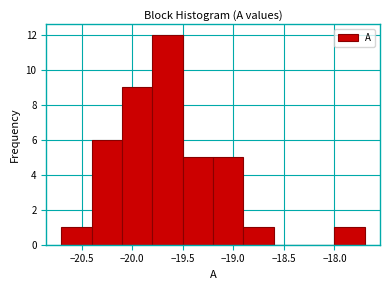

Reading left to right, transcribe this chart: for each bar, give the range it covers on the x-axis and its height. The values are not printed on the chart, so give them approximately, as read against the axis.

-20.7 to -20.4: 1
-20.4 to -20.1: 6
-20.1 to -19.8: 9
-19.8 to -19.5: 12
-19.5 to -19.2: 5
-19.2 to -18.9: 5
-18.9 to -18.6: 1
-18.6 to -18.3: 0
-18.3 to -18.0: 0
-18.0 to -17.7: 1